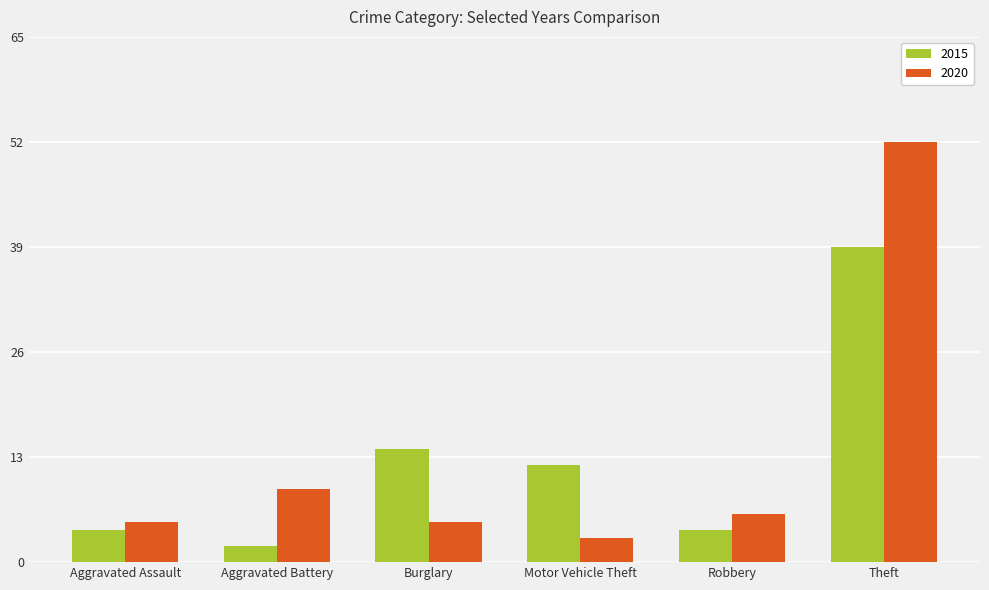

What is the value of the 2015 bar at the 3rd from the left?

14